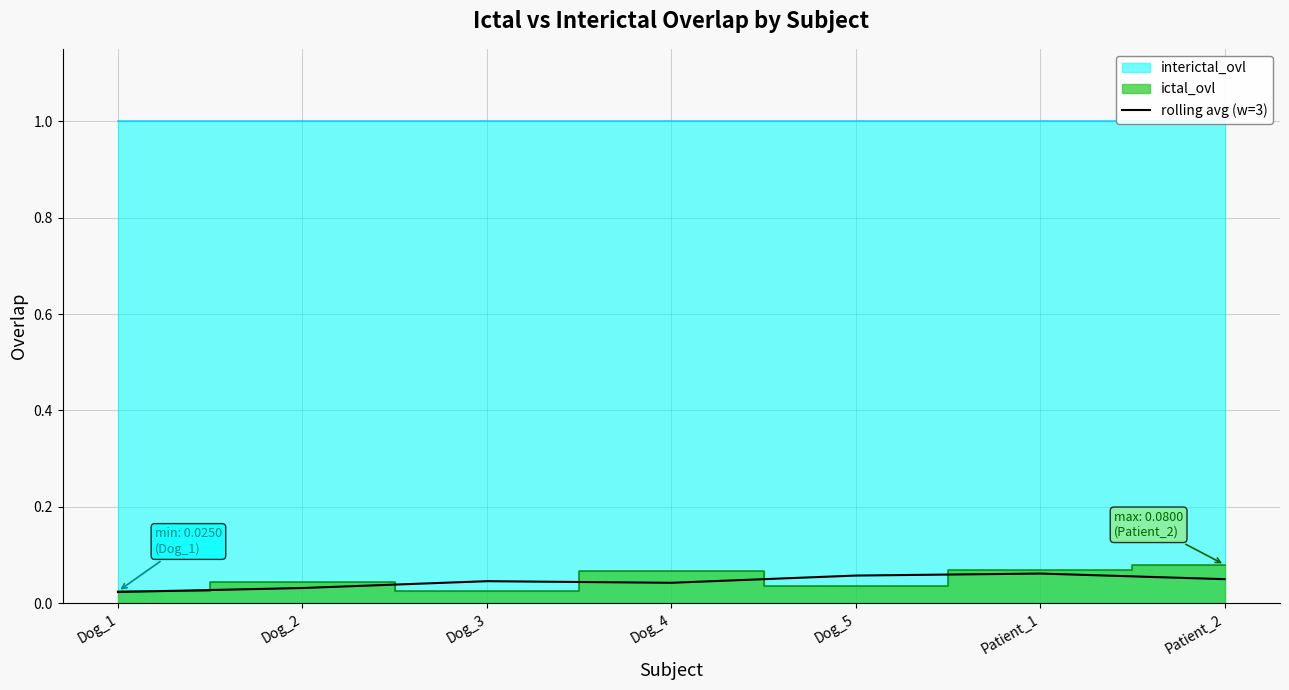

Between Dog_1 and Dog_5, which is larger?

Dog_5